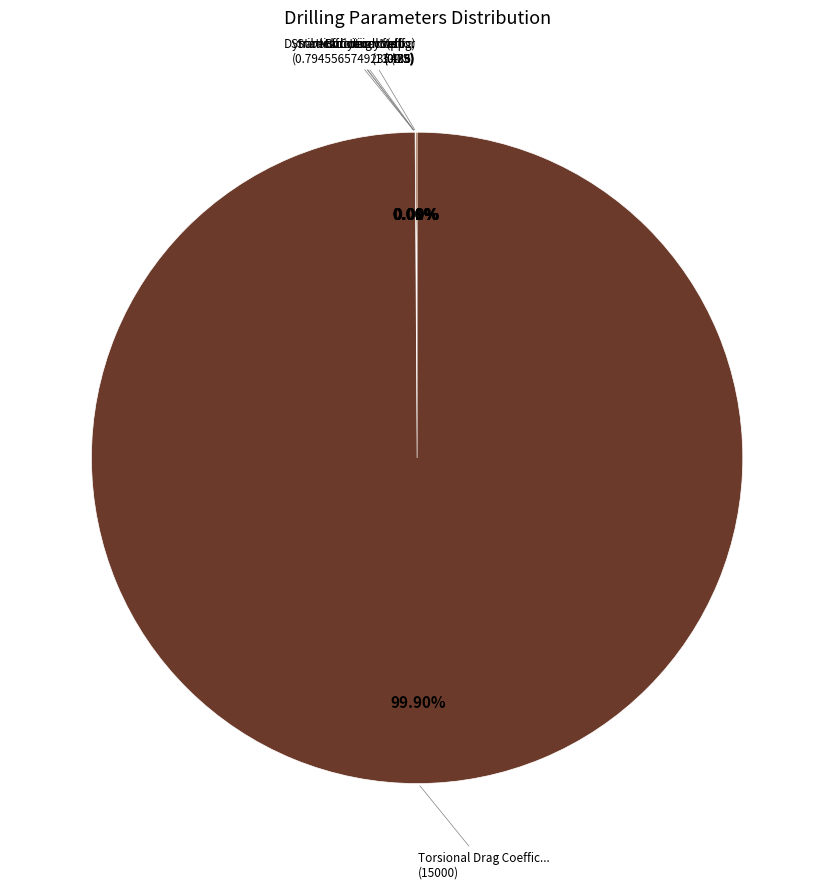

Which slice is the smallest?

Stribeck Critical Velocity (m/sec)